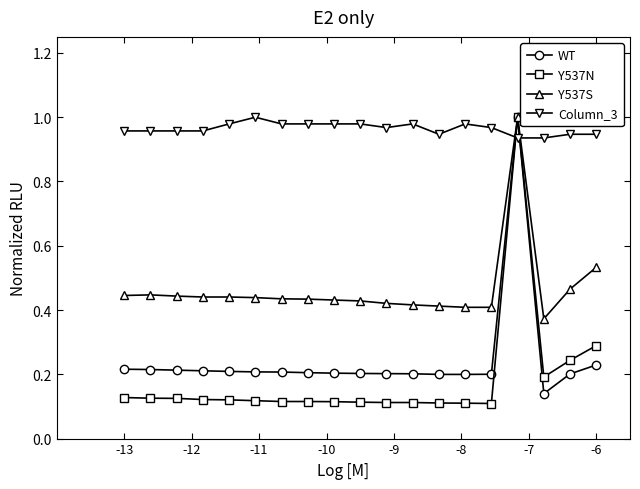

Which series has the widest spread of values?

Y537N